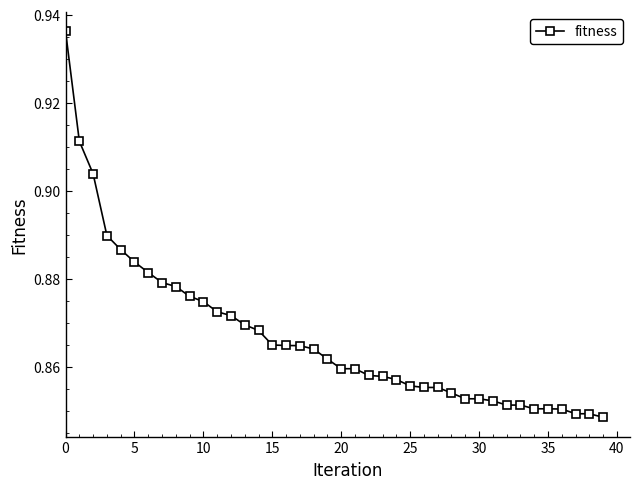

What is the sum of all values?

34.7